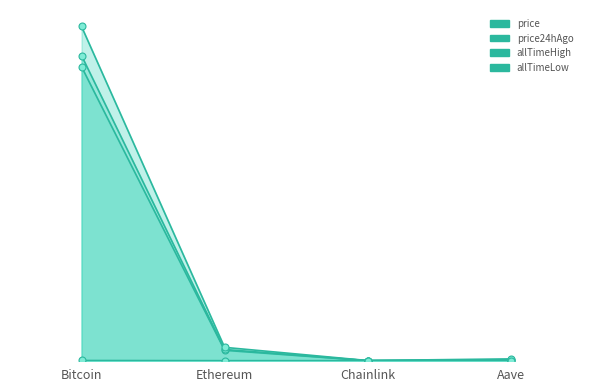

True or false: price24hAgo and price intersect in this chart.

False